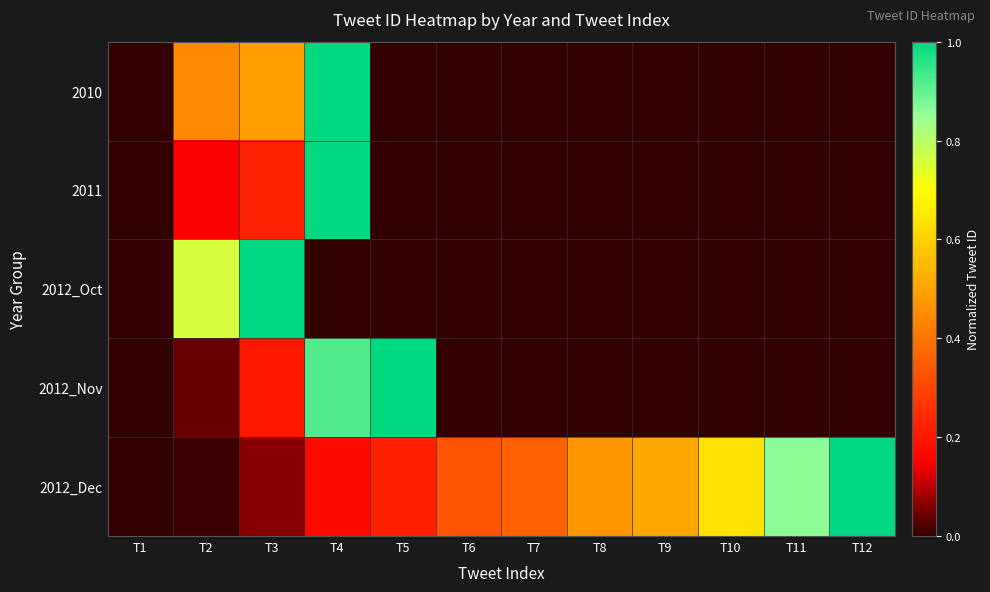

Reading left to right, what are all the values shown in this chart?

2010: T1=0.0	T2=0.4	T3=0.5	T4=1.0	T5=0.0	T6=0.0	T7=0.0	T8=0.0	T9=0.0	T10=0.0	T11=0.0	T12=0.0
2011: T1=0.0	T2=0.2	T3=0.2	T4=1.0	T5=0.0	T6=0.0	T7=0.0	T8=0.0	T9=0.0	T10=0.0	T11=0.0	T12=0.0
2012_Oct: T1=0.0	T2=0.8	T3=1.0	T4=0.0	T5=0.0	T6=0.0	T7=0.0	T8=0.0	T9=0.0	T10=0.0	T11=0.0	T12=0.0
2012_Nov: T1=0.0	T2=0.0	T3=0.2	T4=0.9	T5=1.0	T6=0.0	T7=0.0	T8=0.0	T9=0.0	T10=0.0	T11=0.0	T12=0.0
2012_Dec: T1=0.0	T2=0.0	T3=0.1	T4=0.2	T5=0.2	T6=0.3	T7=0.4	T8=0.5	T9=0.5	T10=0.6	T11=0.9	T12=1.0